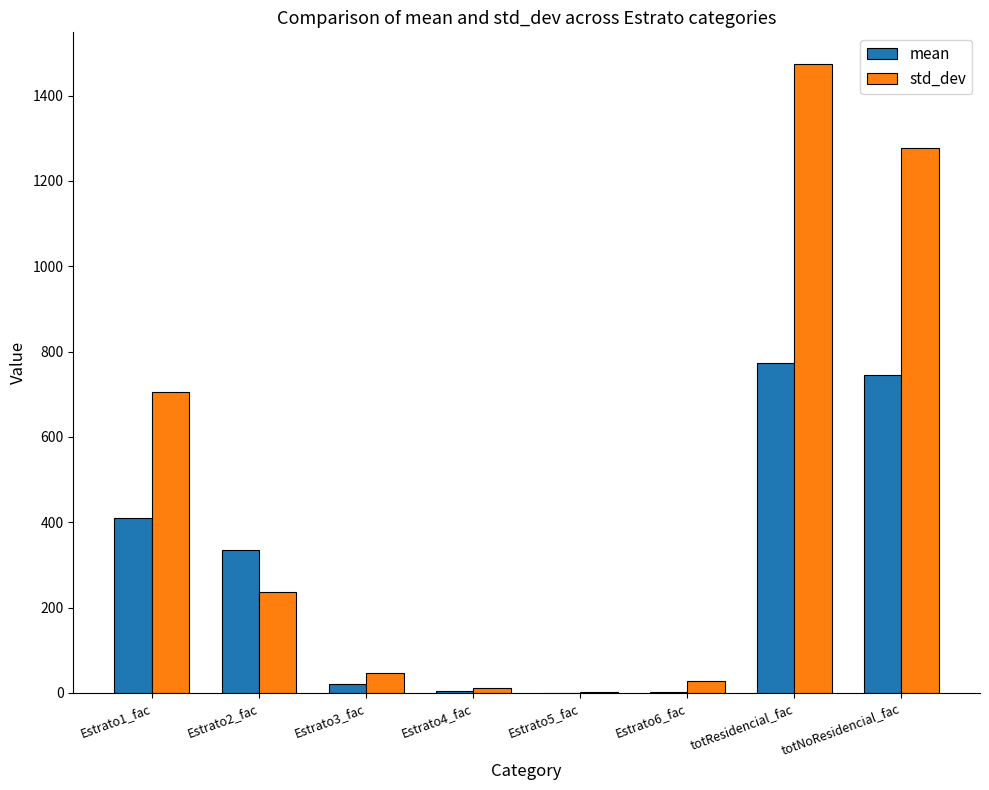

How many groups of bars are there?

8